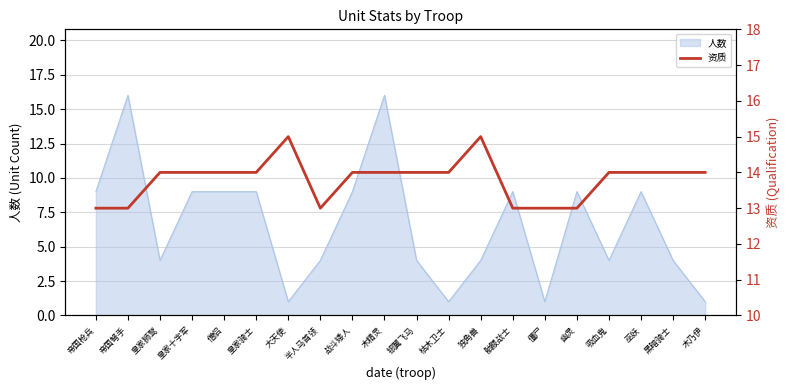

How many values are between 13 and 14?

18